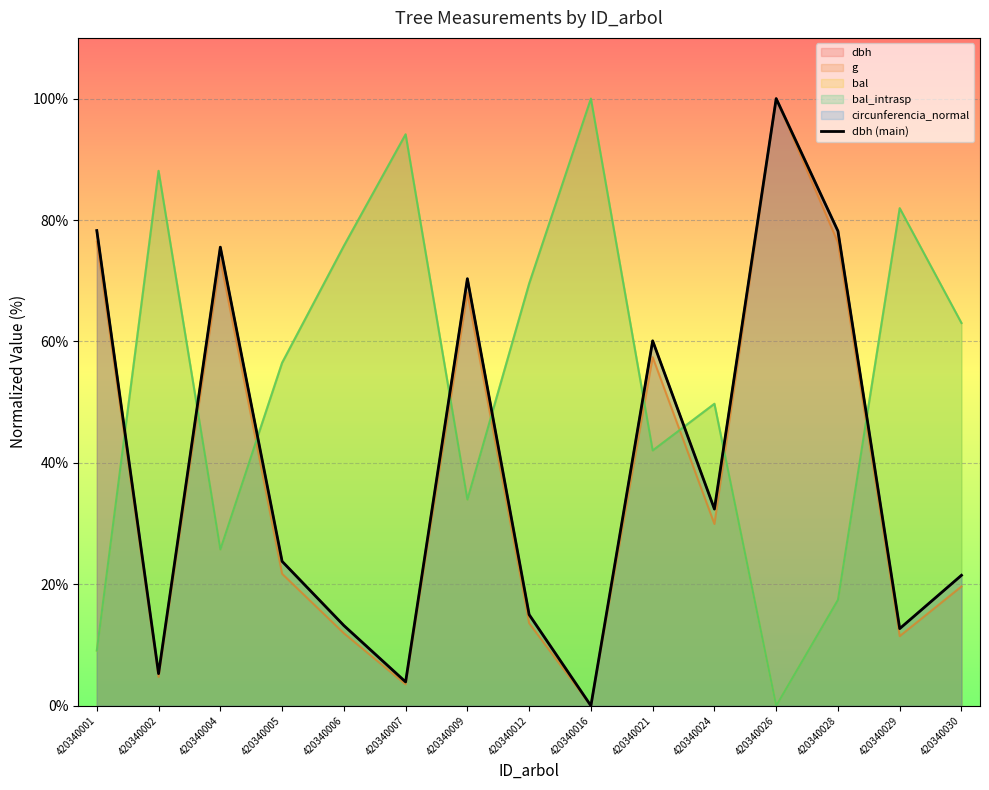

Count the number of values greater than 23.

8